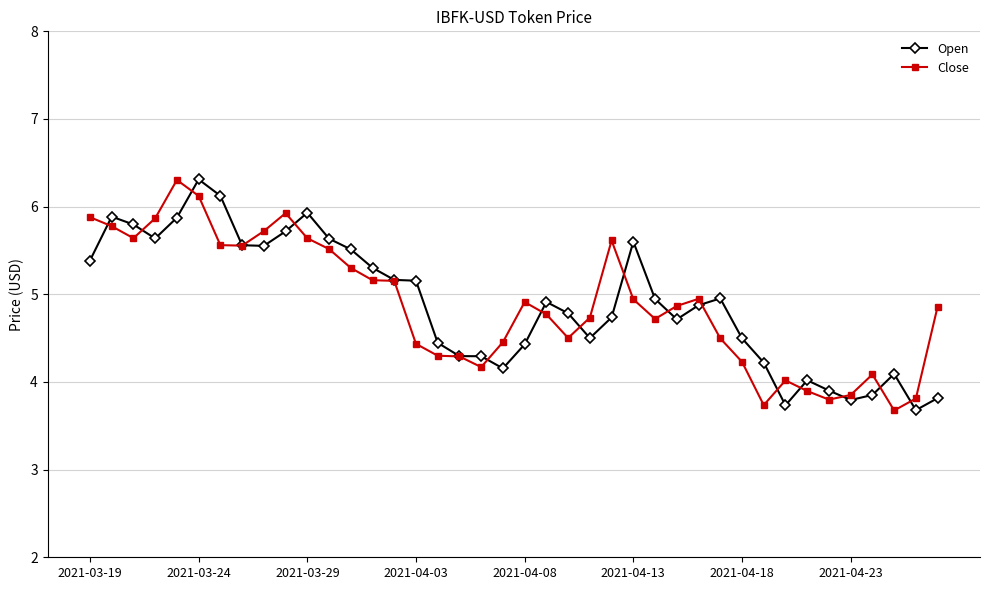

What is the lowest value of the Close series?

3.7